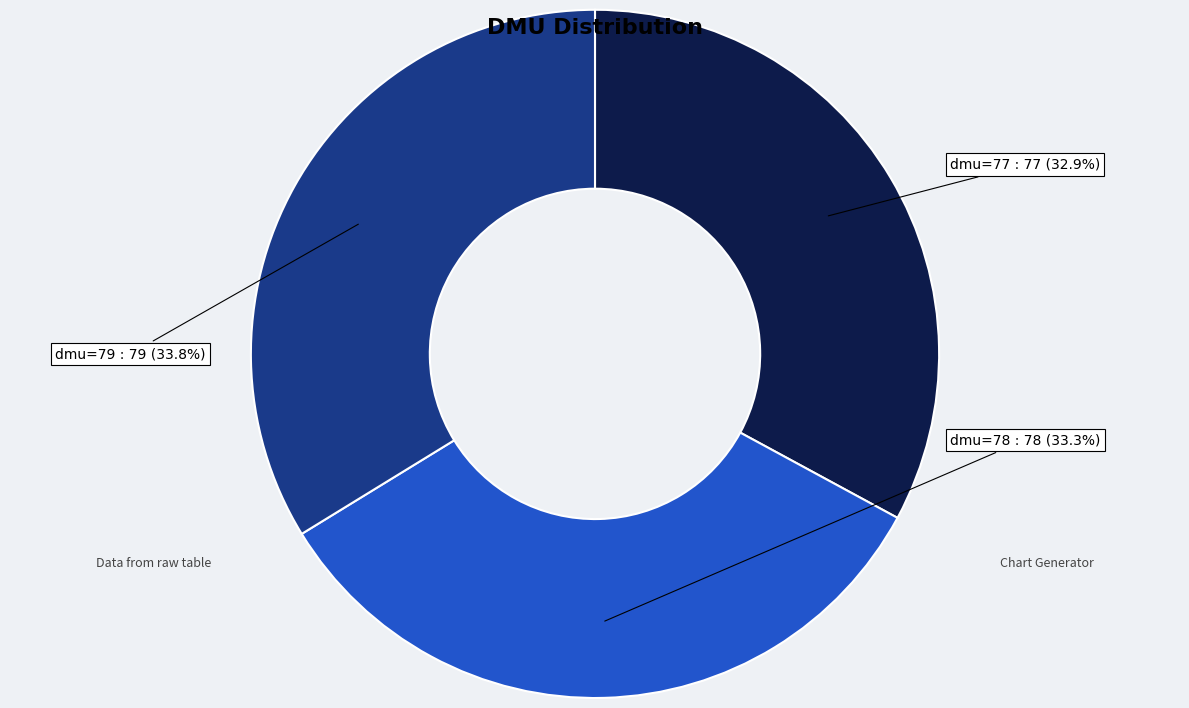

Is it true that dmu=78 is 33% of the pie?

True